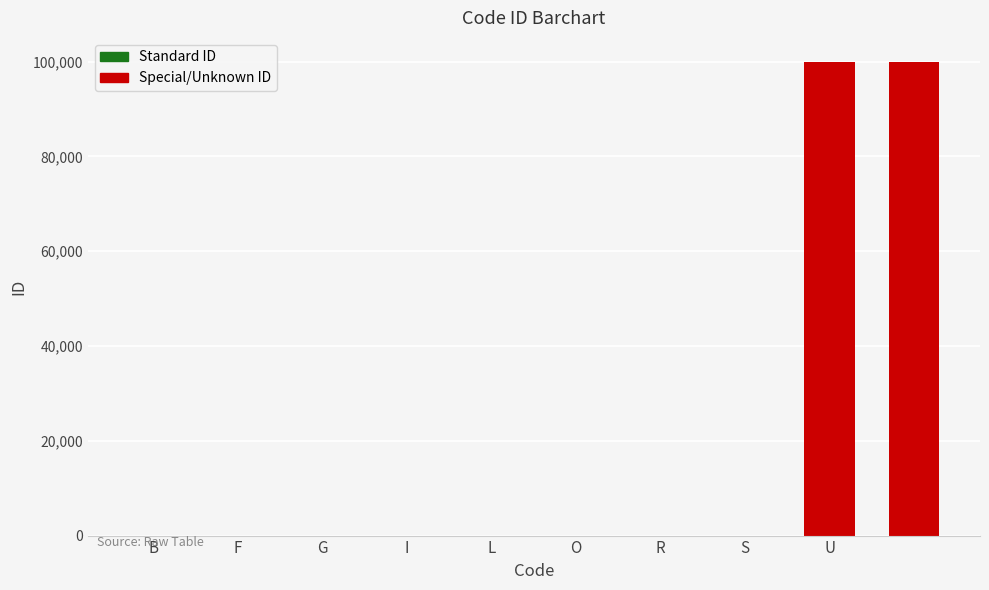

What is the sum of all values?

200033